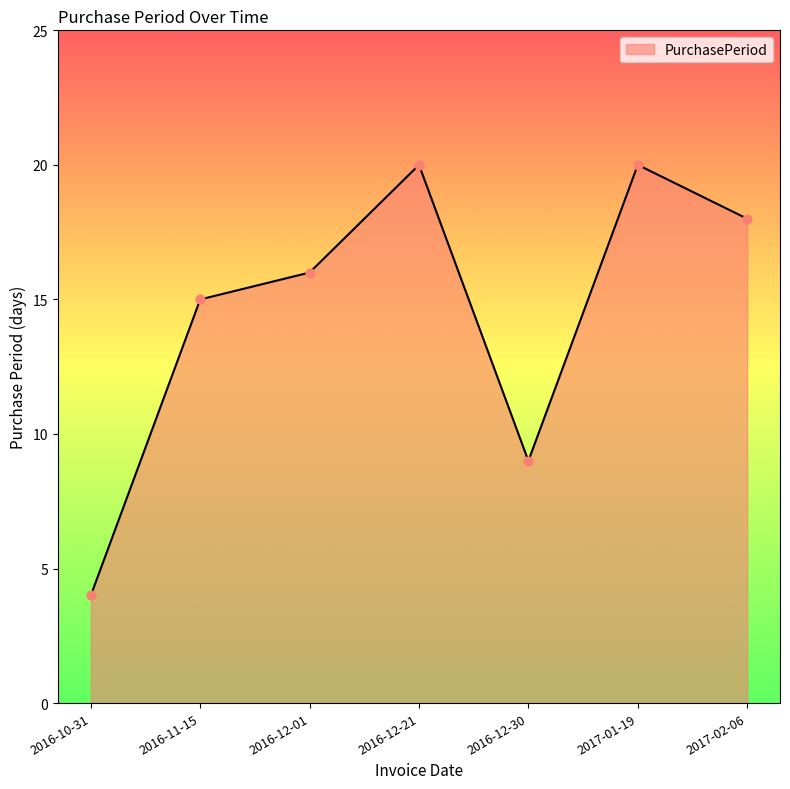

What is the change in value from 2016-10-31 to 2017-02-06?

+14